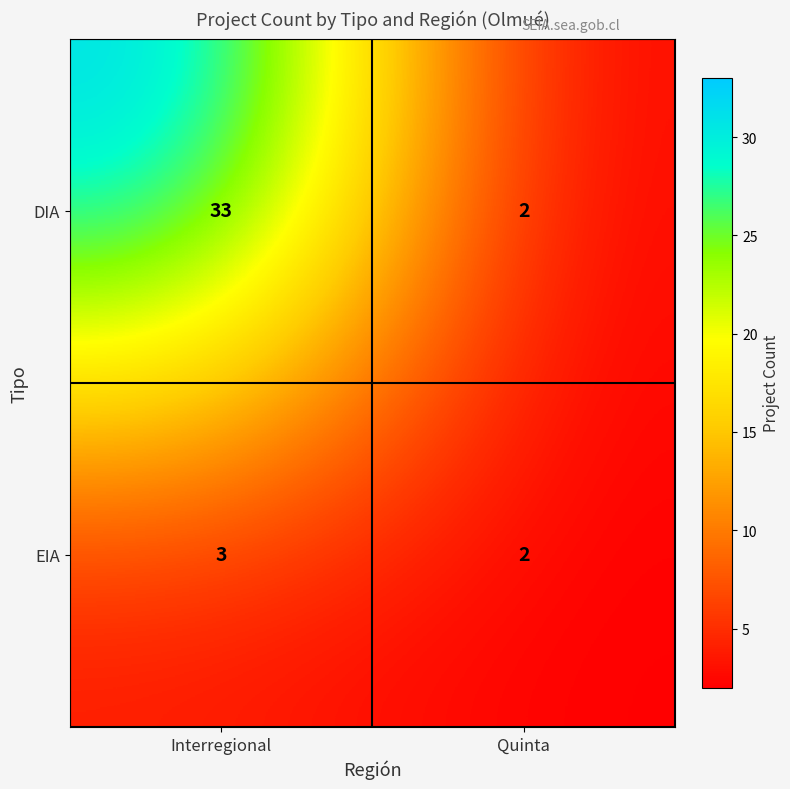

Reading left to right, list all the values displayed in this chart.

DIA: Interregional=33	Quinta=2
EIA: Interregional=3	Quinta=2